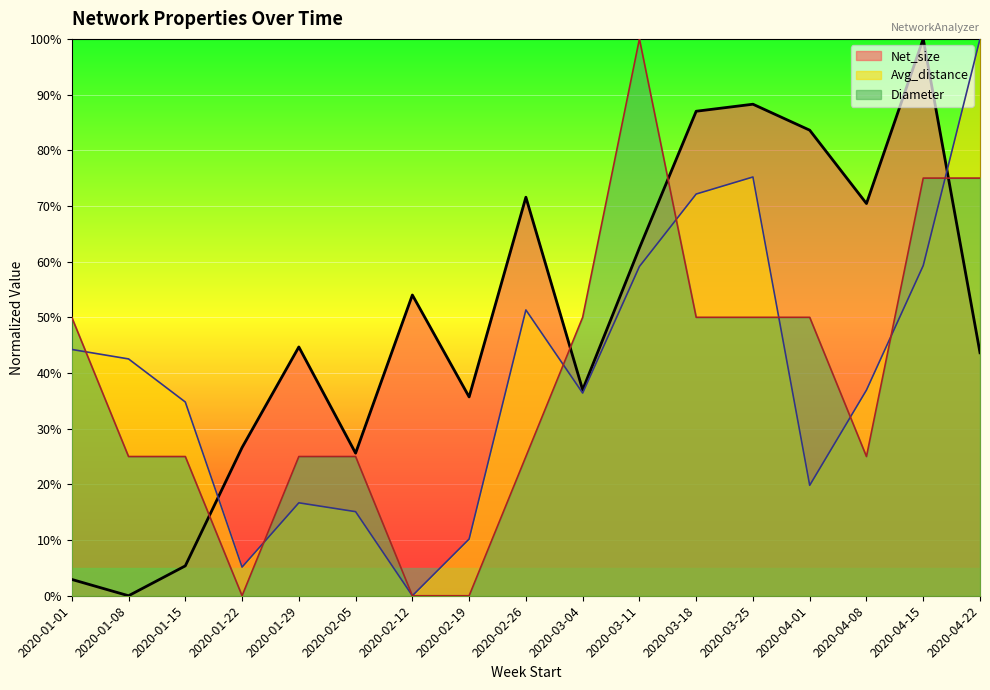

What is the approximate value of Net_size (line) at 2020-01-01?

2.9